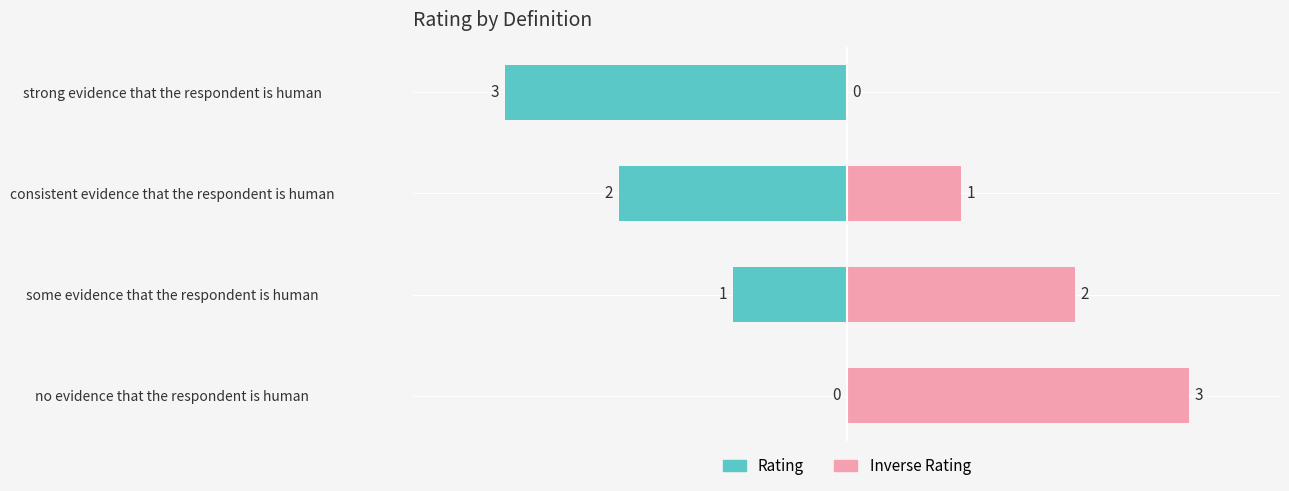

What is the difference between the values at consistent evidence that the respondent is human and strong evidence that the respondent is human?

1